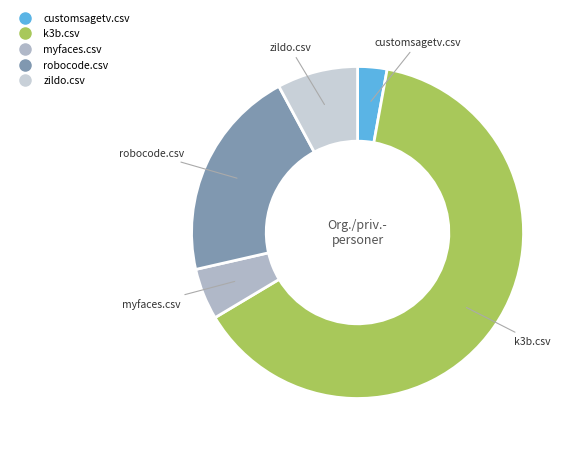

Does robocode.csv represent more than half of the total?

No